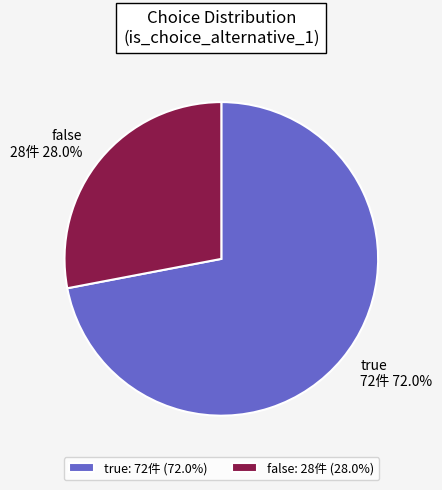

What is the smallest slice in the pie chart?

false